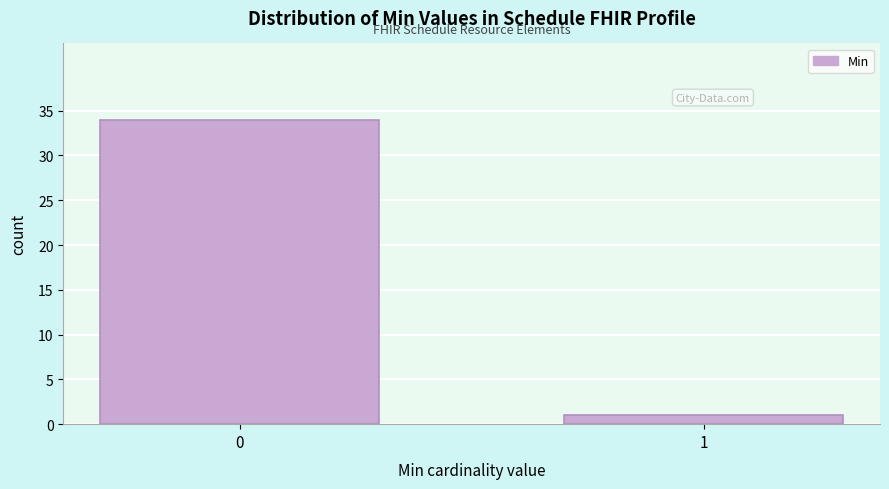

Reading right to left, list all the values displayed in this chart.

1=1	0=34